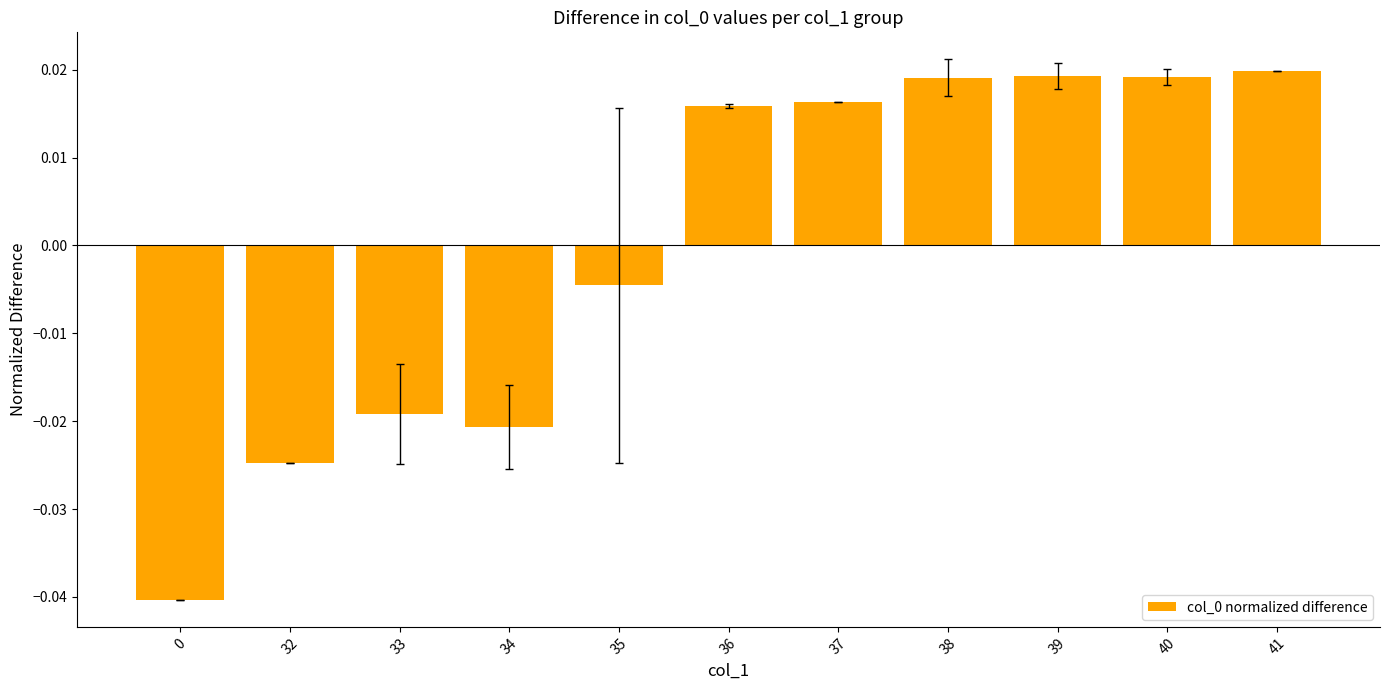

Where is the data nearest to the value 0?

35